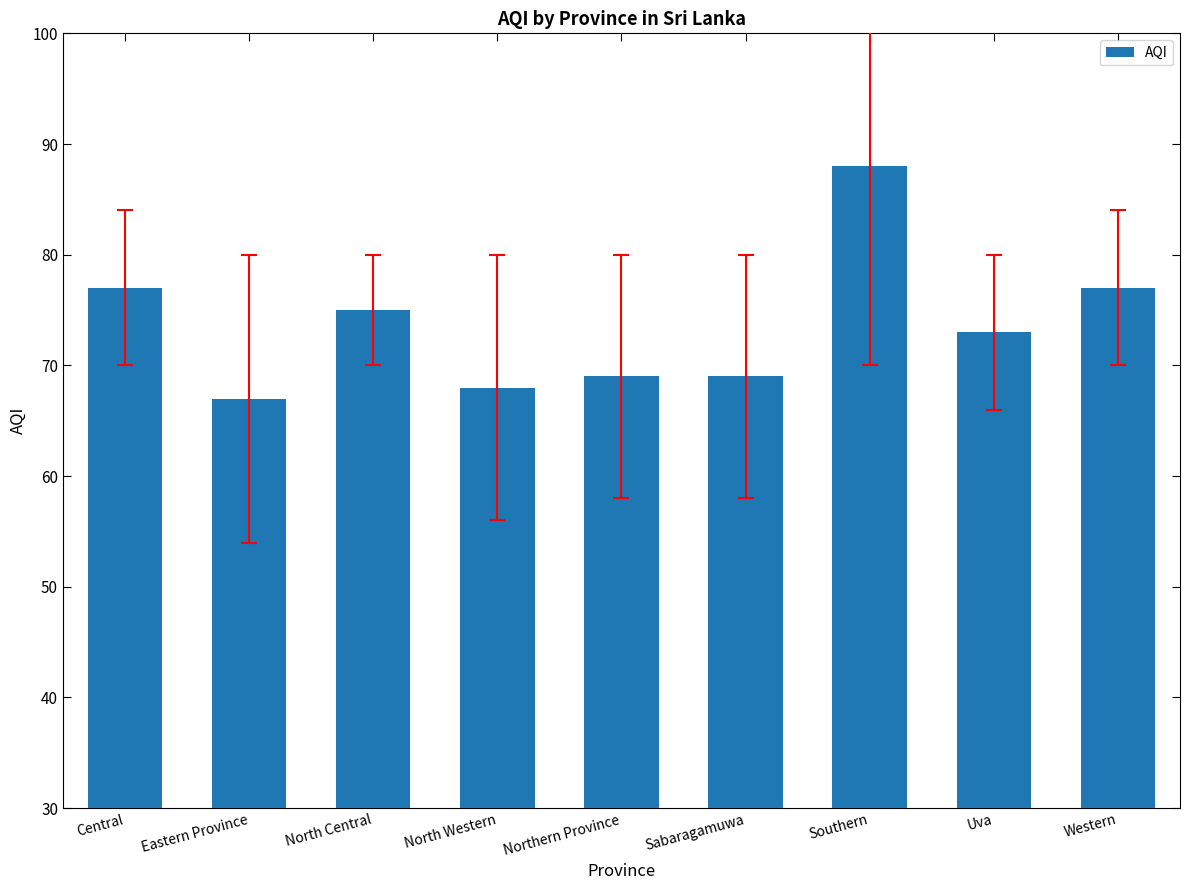

Reading left to right, extract all data points from this chart.

77	67	75	68	69	69	88	73	77